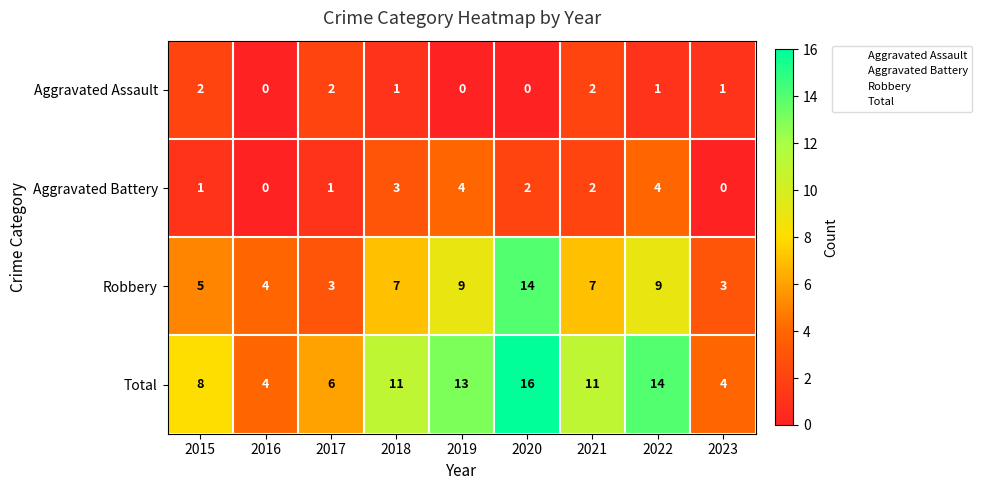

How many Aggravated Battery values are between 1 and 3?

5